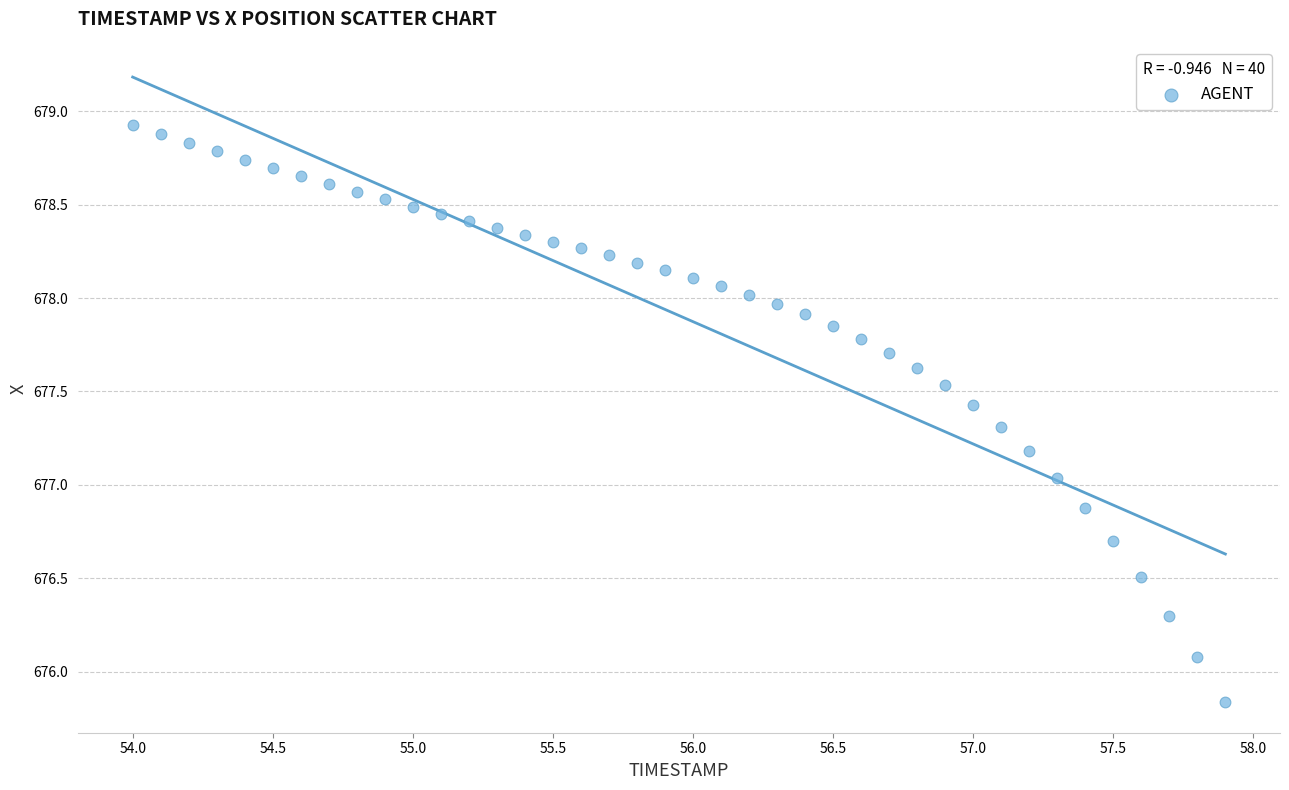

What is the range of X values (max minus min)?

3.9